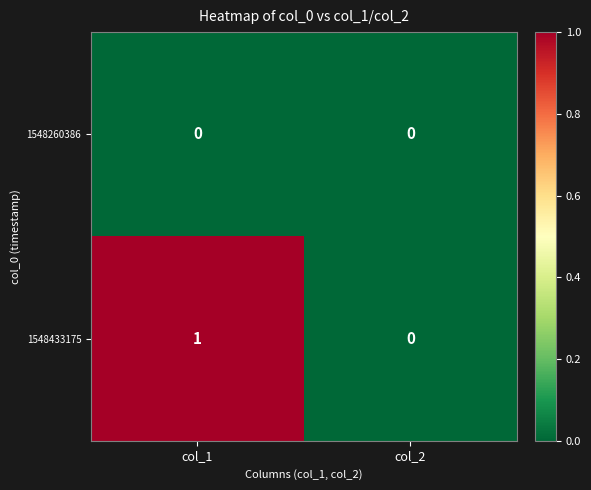

List the series in order of their overall mean, lowest first.

1548260386, 1548433175